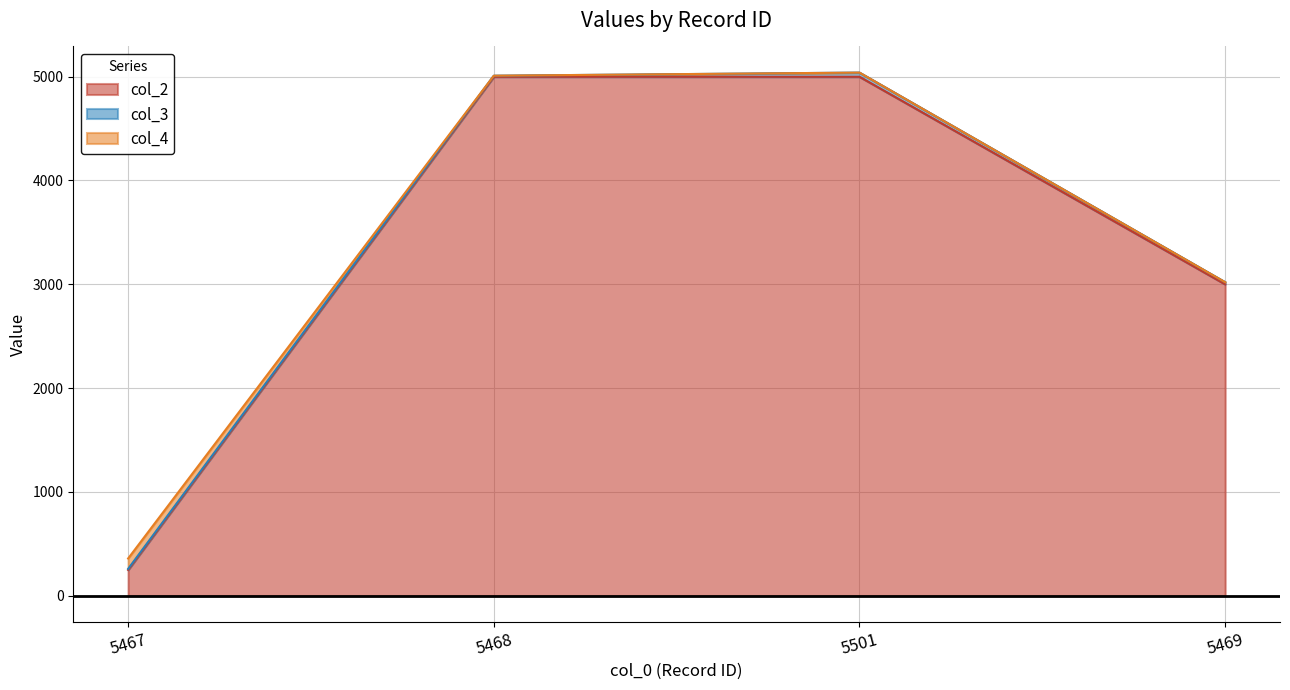

At which label does col_4 reach its peak?

5467